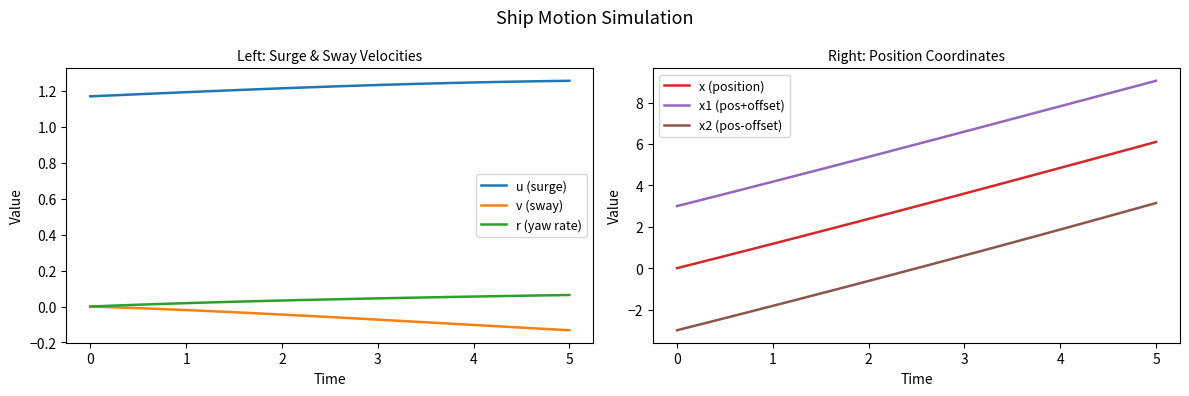

How many lines are shown in the chart?

6